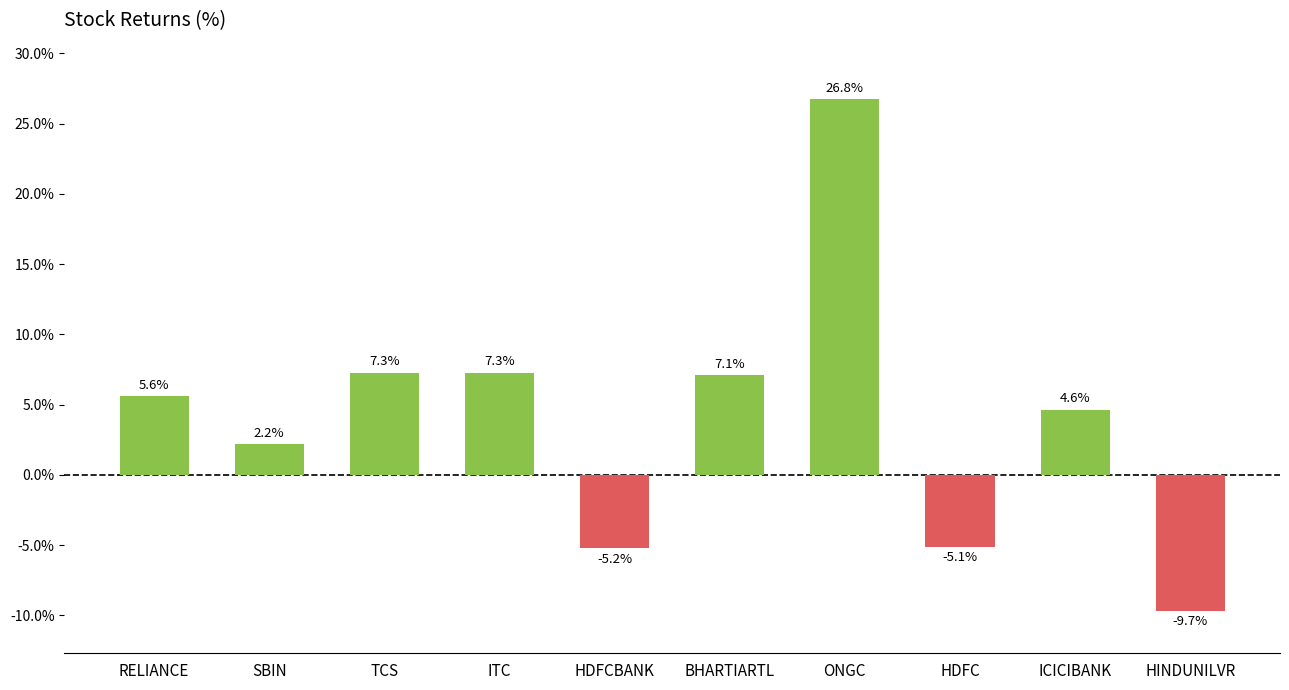

Reading left to right, what are all the values shown in this chart?

5.6	2.2	7.3	7.3	-5.2	7.1	26.8	-5.1	4.6	-9.7